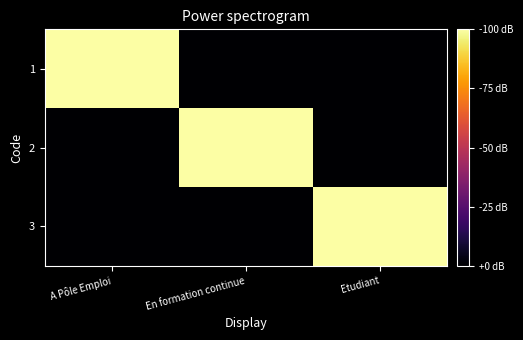

How many data points does each series have?

3